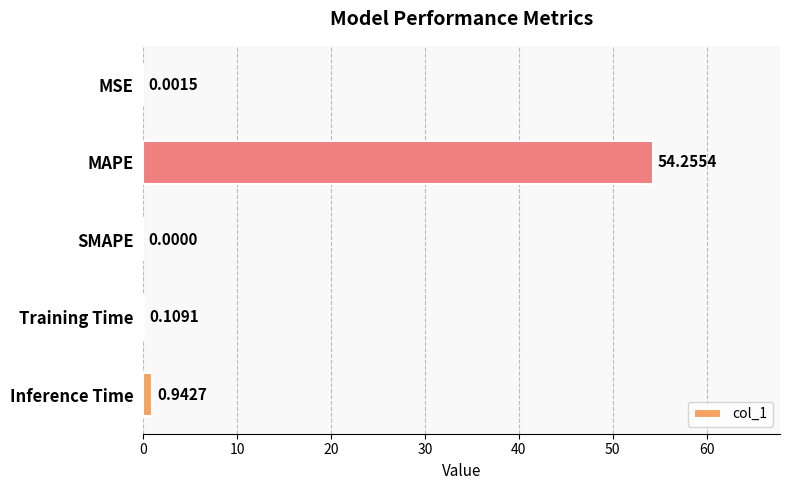

What is the sum of the values at Inference Time and Training Time?

1.1